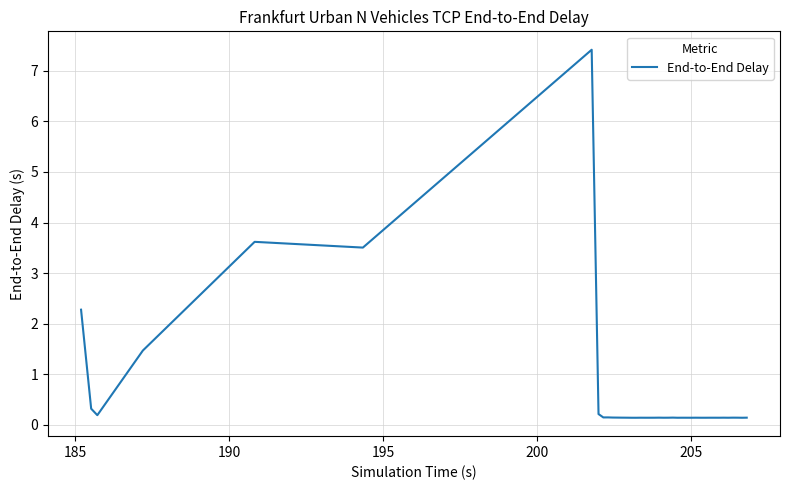

What is the difference between the maximum and minimum values?

7.3